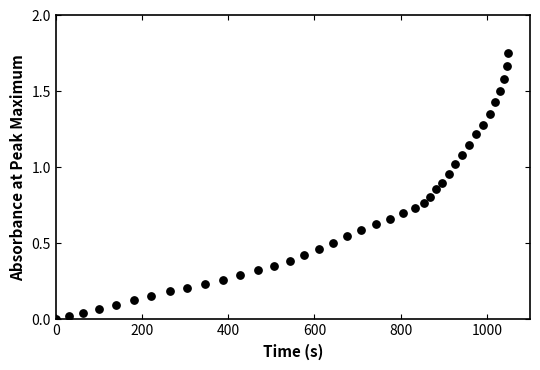

How many points are shown in the scatter plot?

40